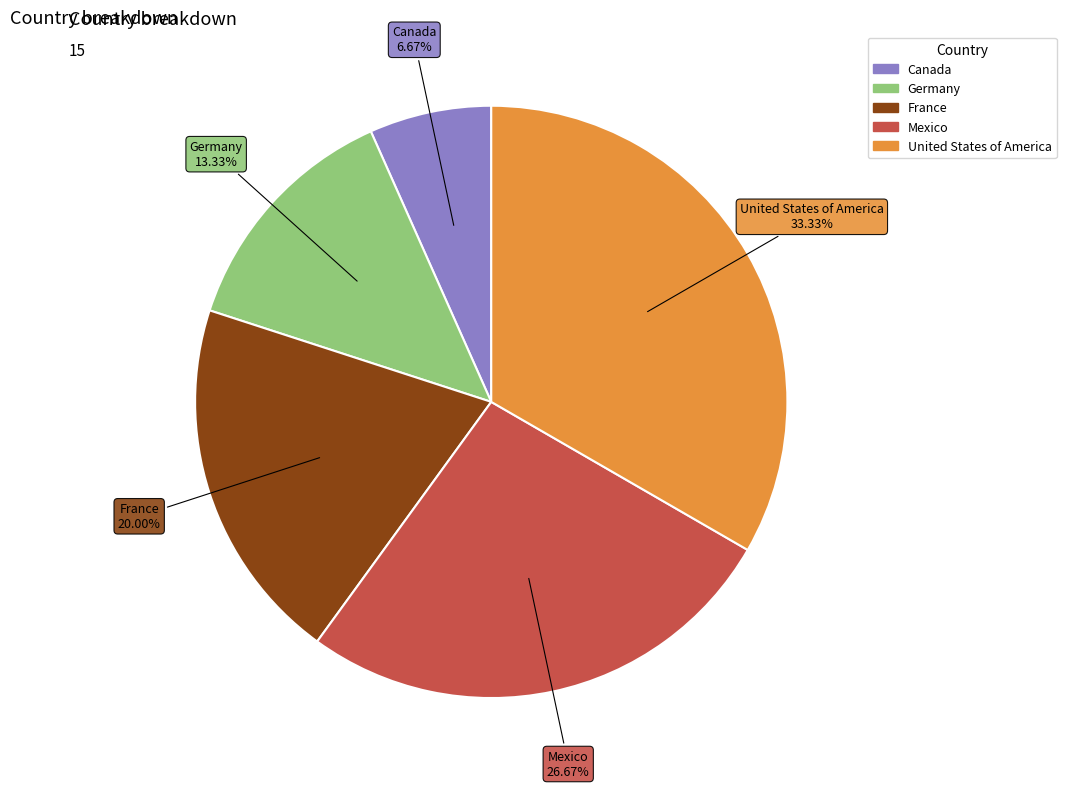

The Mexico slice represents 27% of the pie. True or false?

True